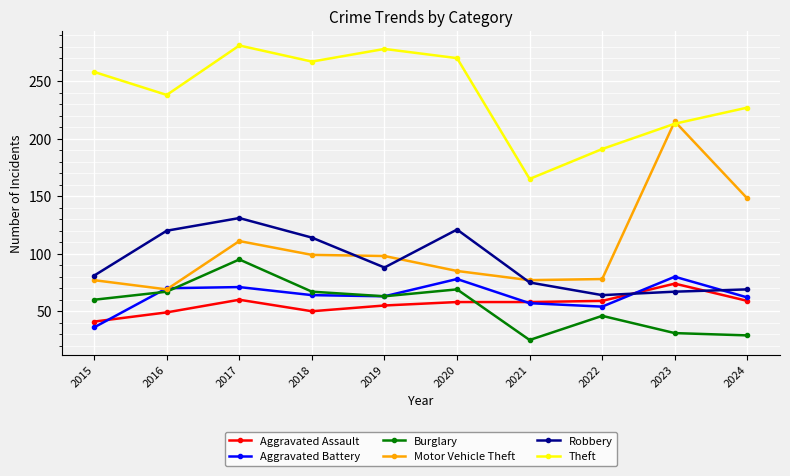

Count the number of categories in the chart.

10